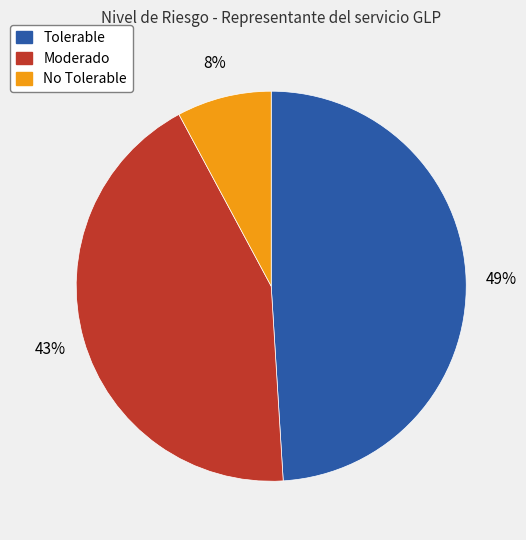

Does No Tolerable represent more than half of the total?

No